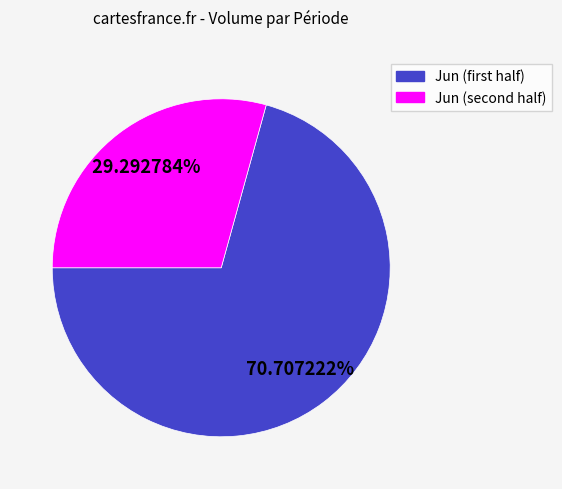

Does any single category account for the majority?

Yes